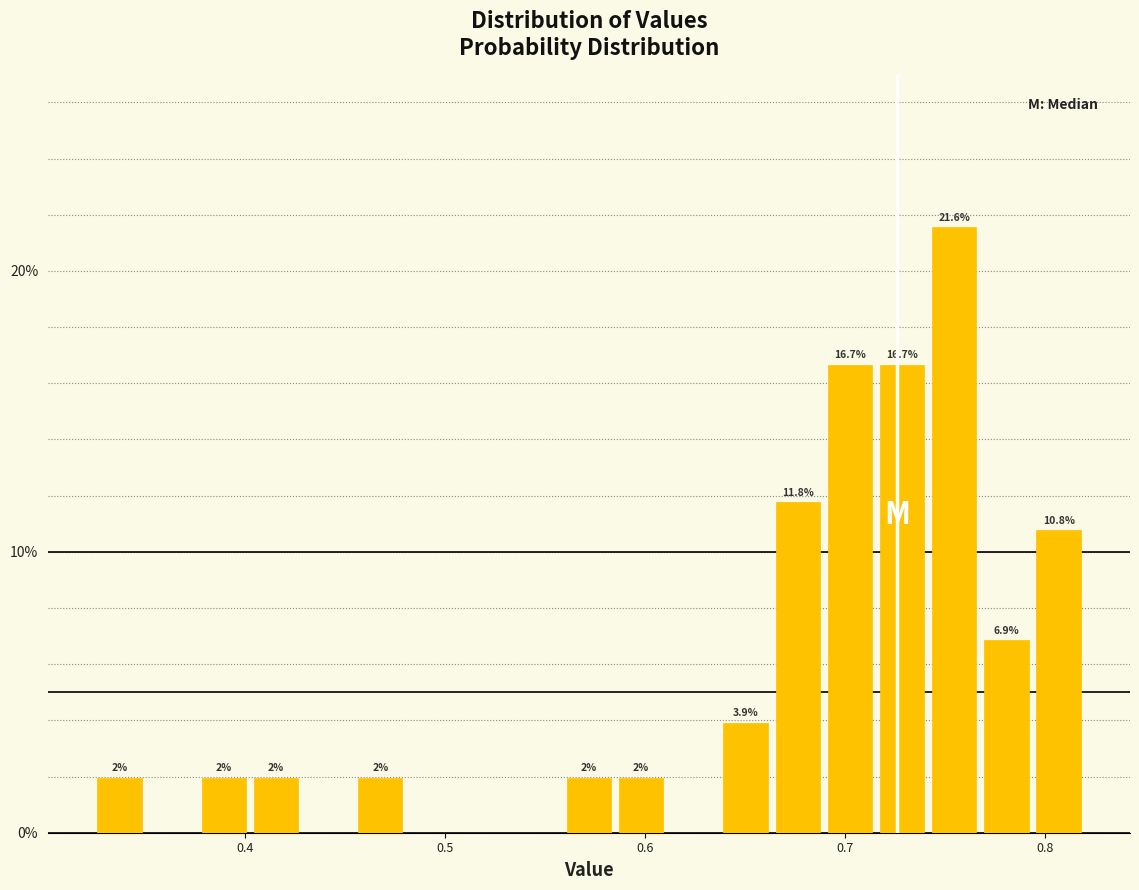

Read against the x-axis, roughly where is the centre of the tallest bar?

0.75